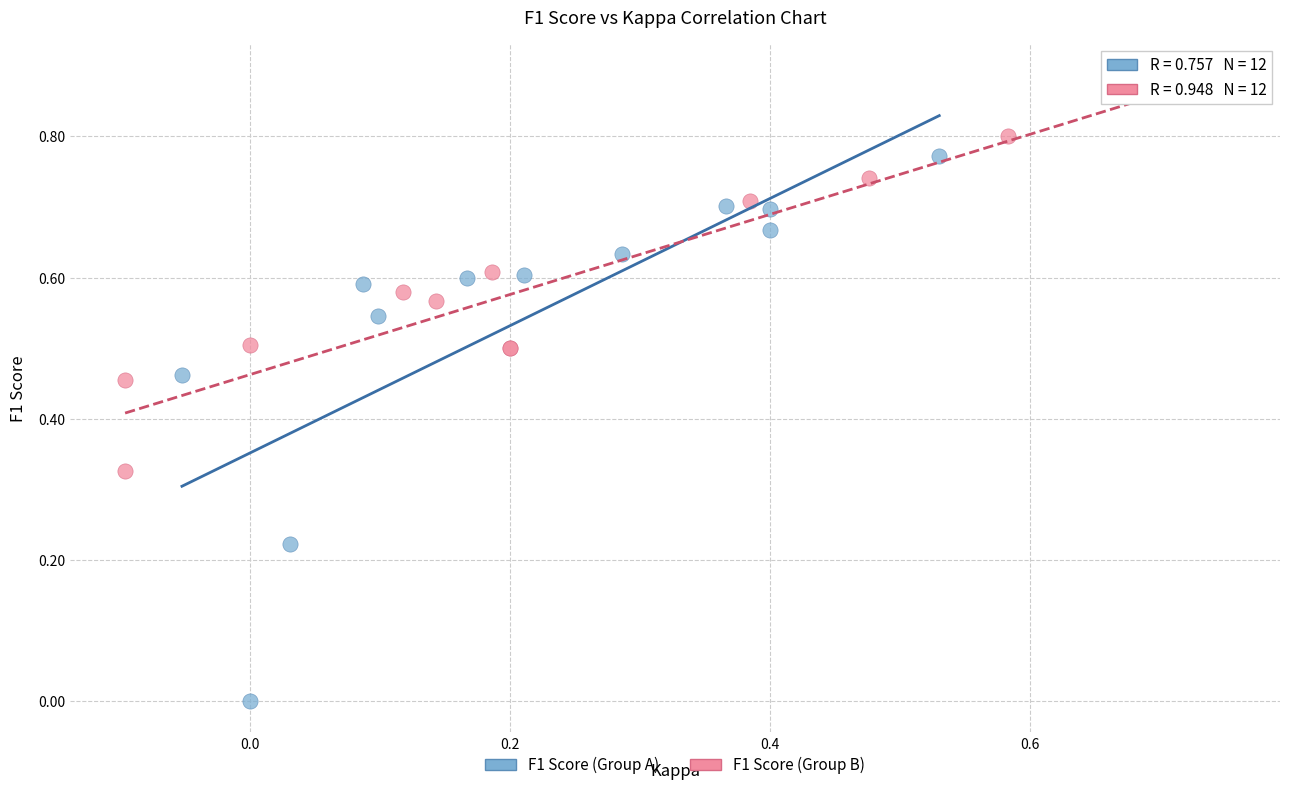

Which series has the largest Y range (max minus min)?

F1 Score (Group A)